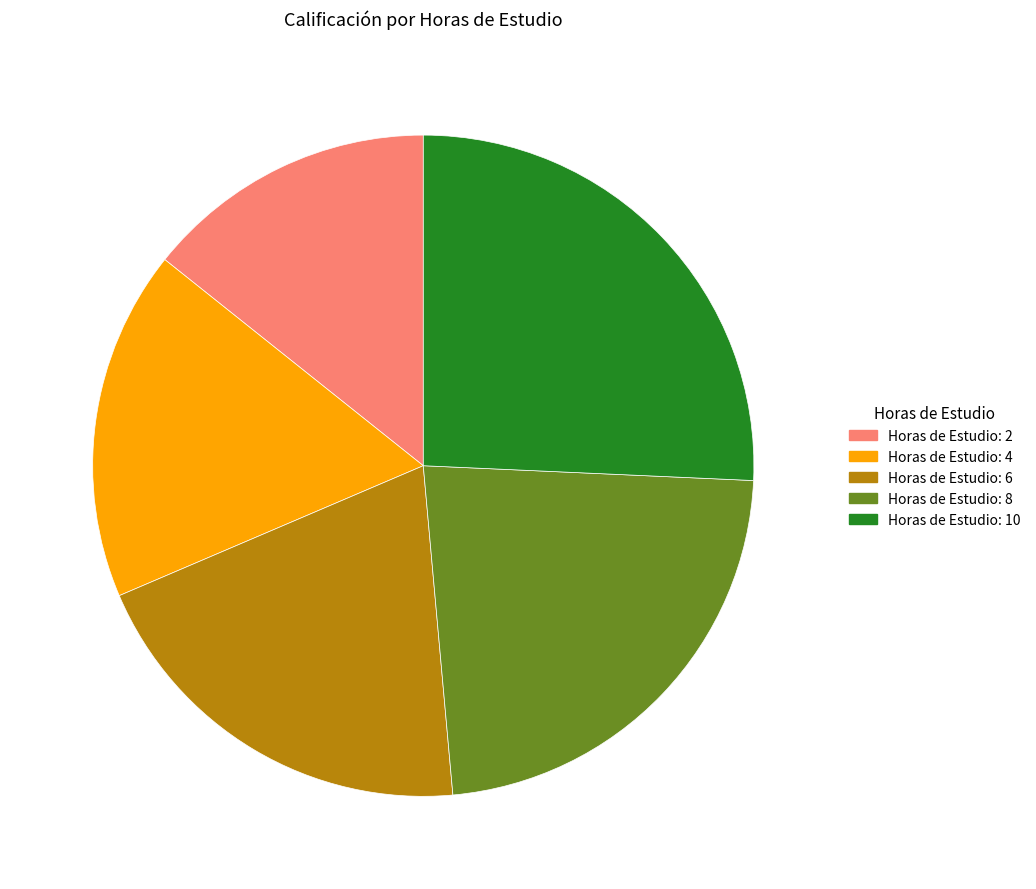

Does any single category account for the majority?

No